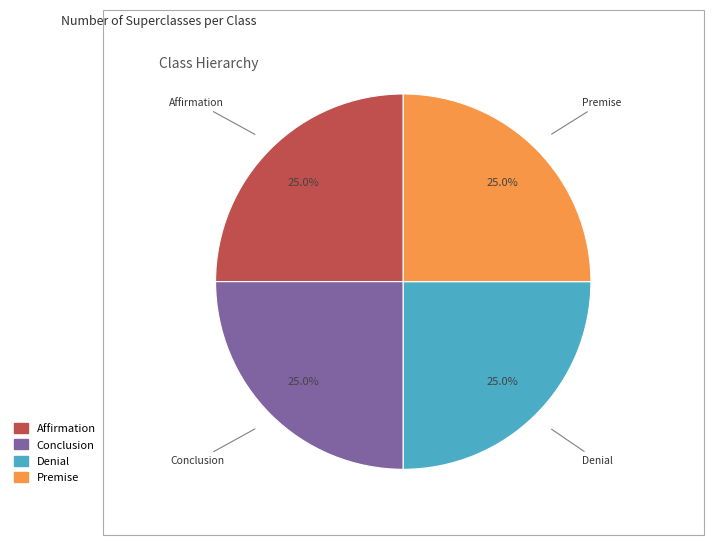

To the nearest percent, what is the average slice percentage?

25%